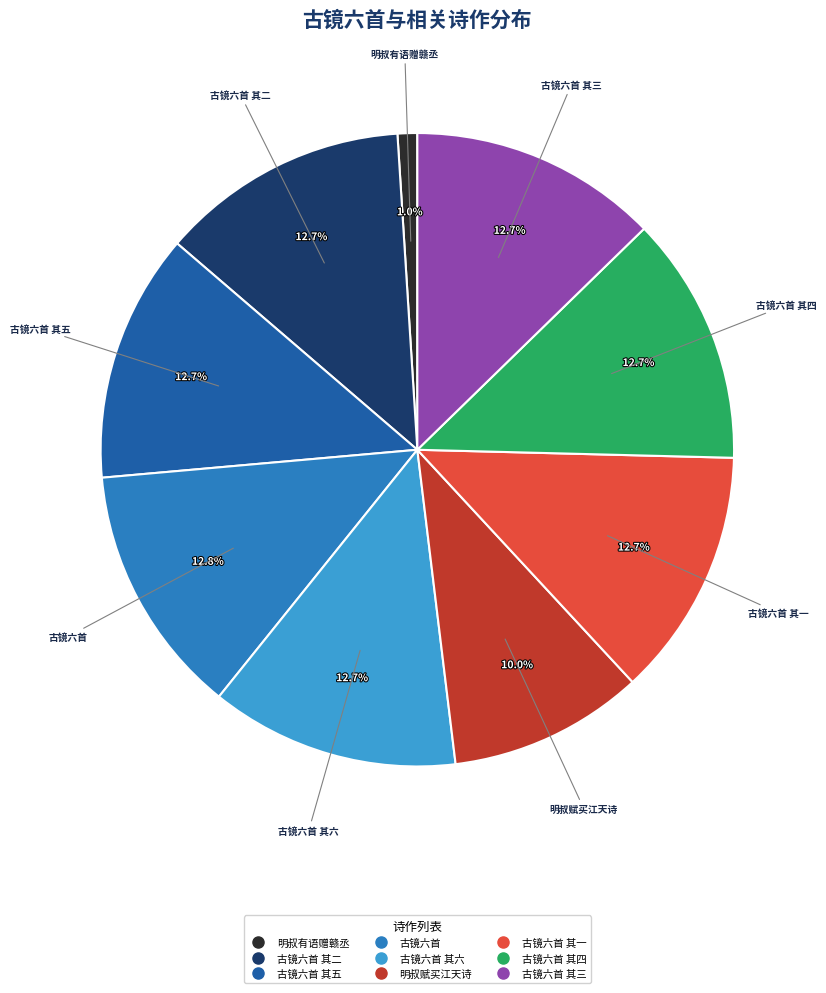

Does any single category account for the majority?

No